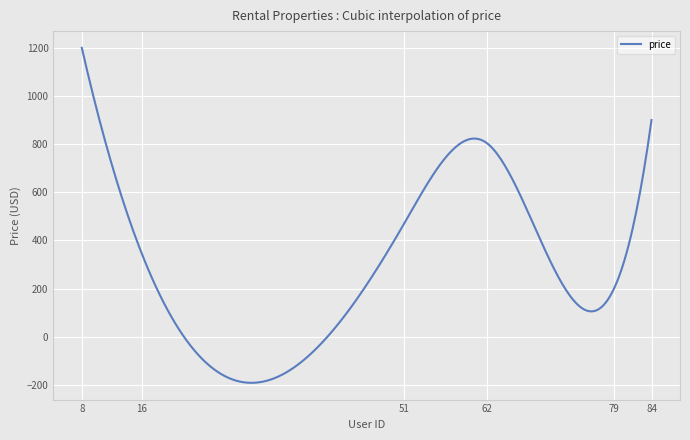

What is the maximum value shown in the chart?

1200.0